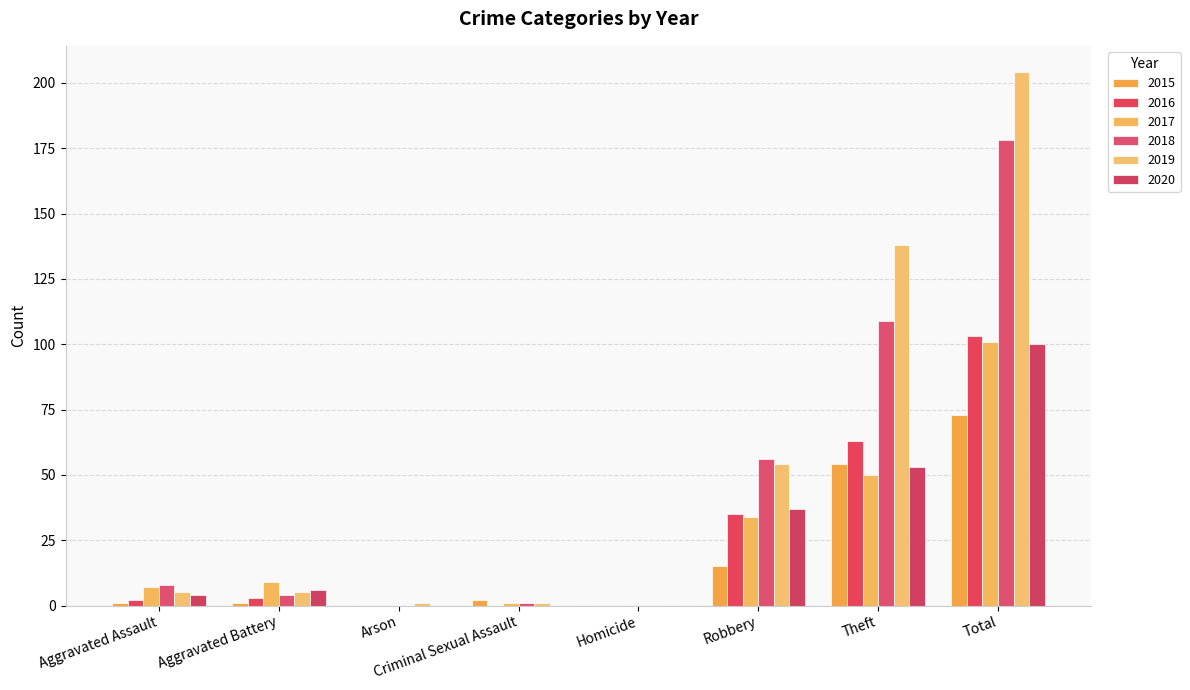

Which category has the lowest value in the 2020 series?

Arson